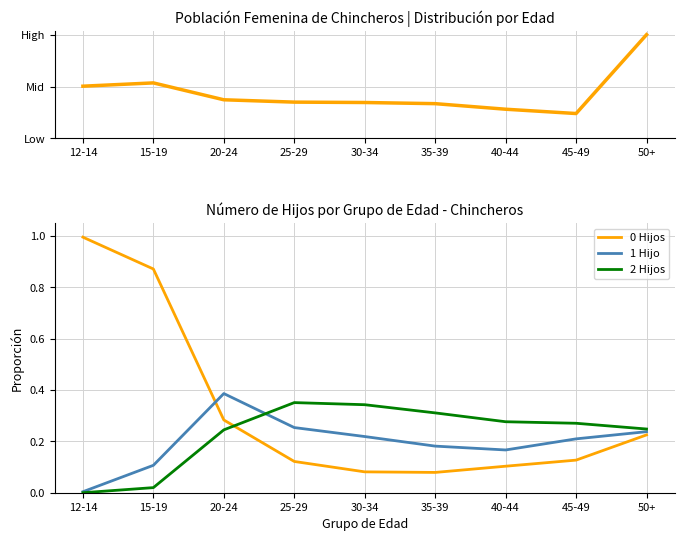

What is the average value of the 2 Hijos series?

0.2